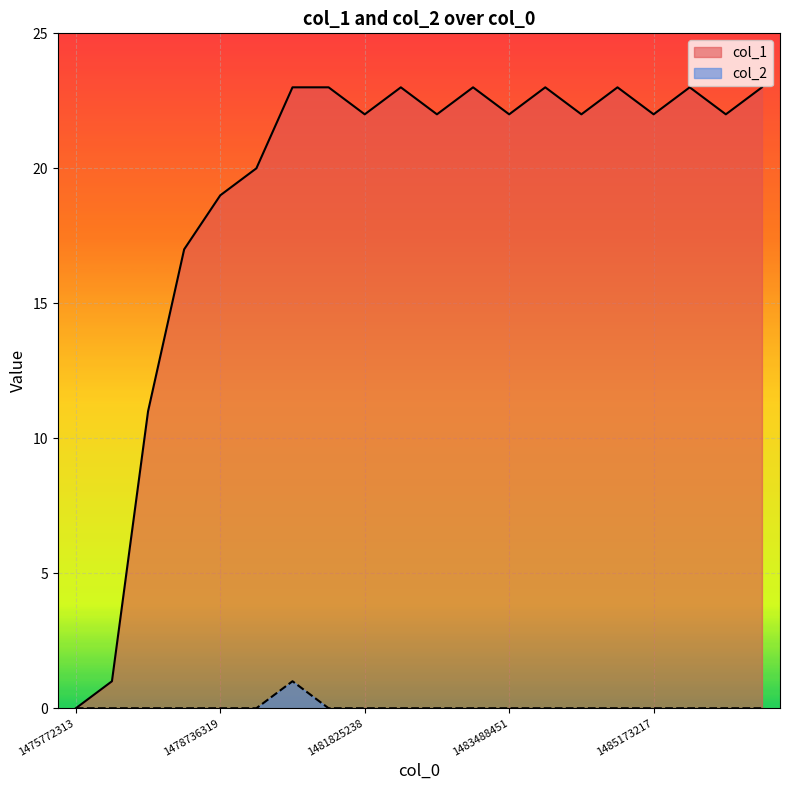

Which series has the largest range (max minus min)?

col_1